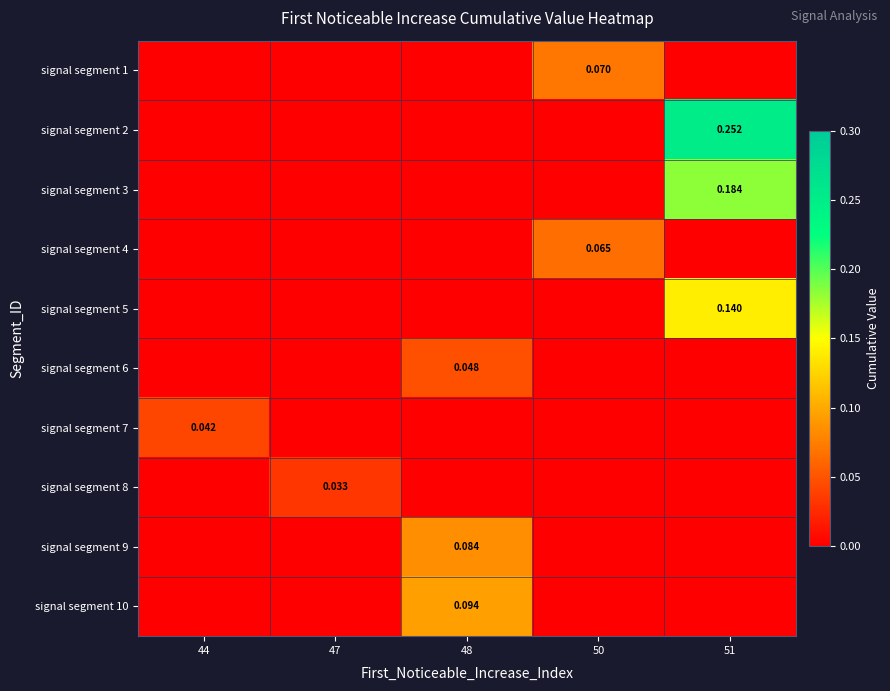

Which label corresponds to the largest value in the chart?

51